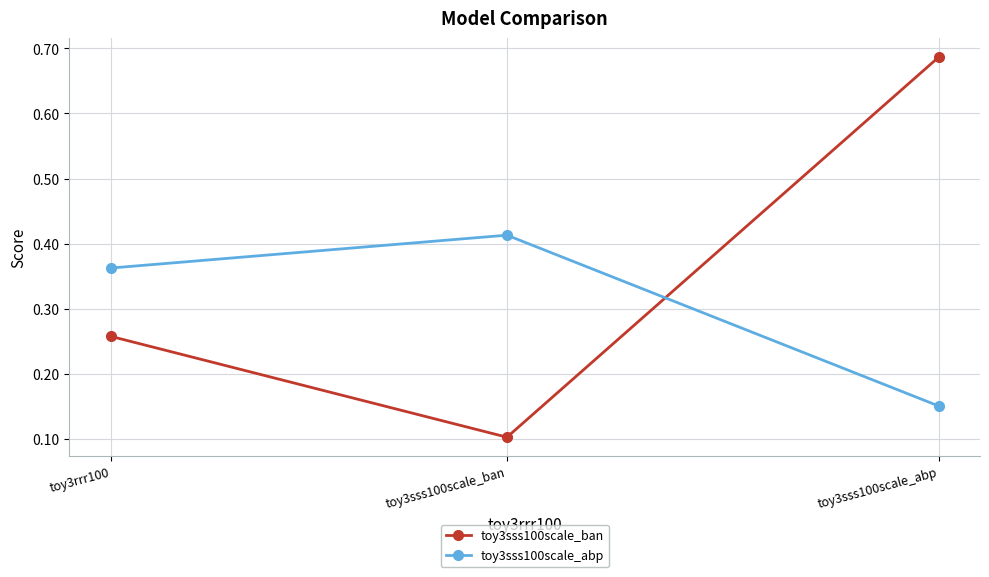

The value of toy3sss100scale_ban at toy3rrr100 is 0.4. True or false?

False